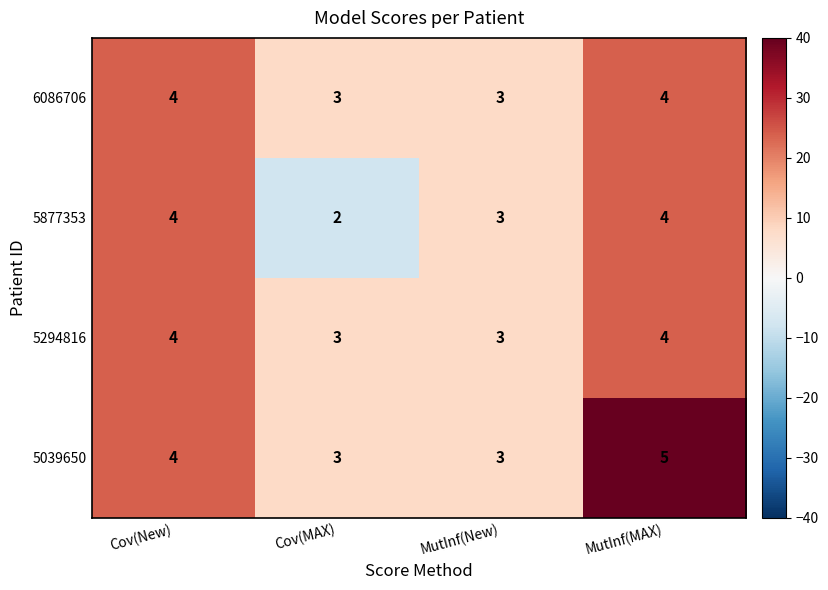

At which category is the sum across all series the highest?

MutInf(MAX)